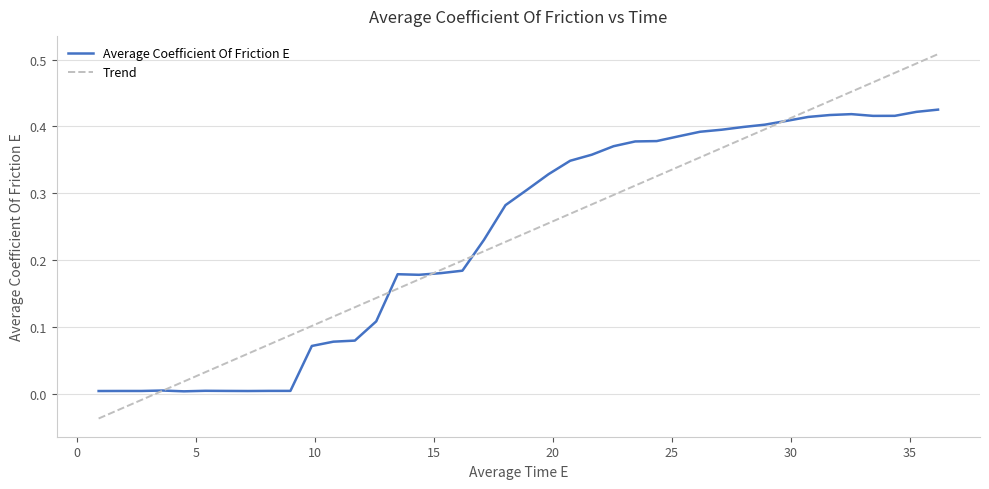

What are all the series names shown in the legend?

Average Coefficient Of Friction E, Trend